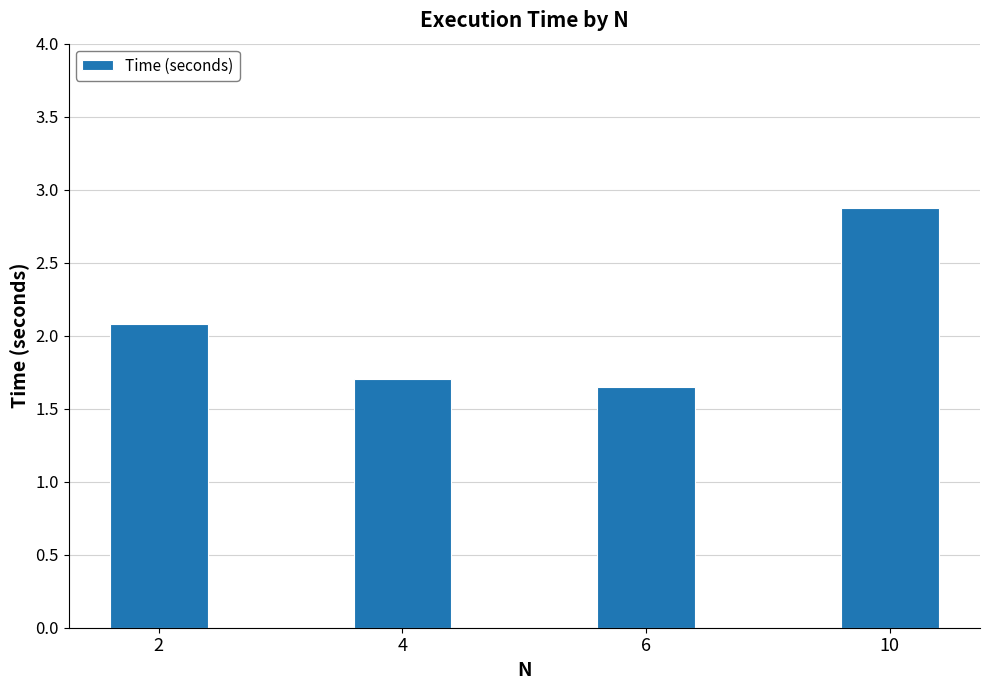

True or false: the data shows 2.1 at 2.

True